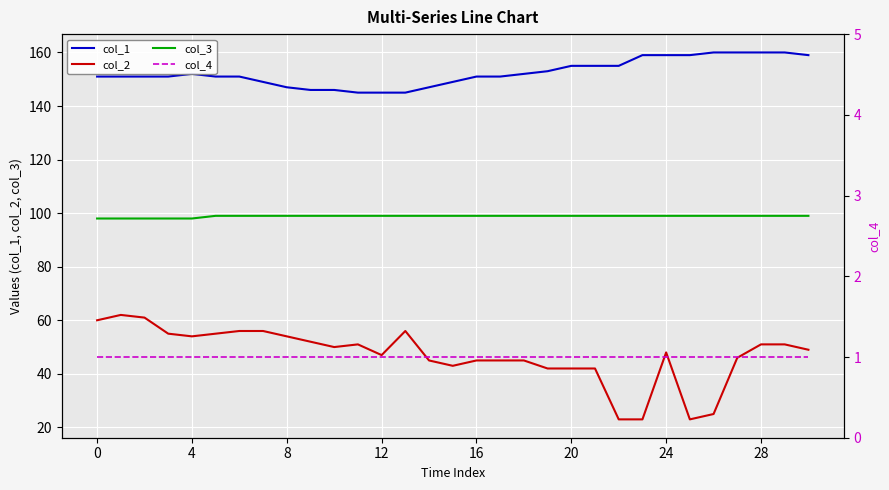

True or false: col_2 and col_3 intersect in this chart.

False